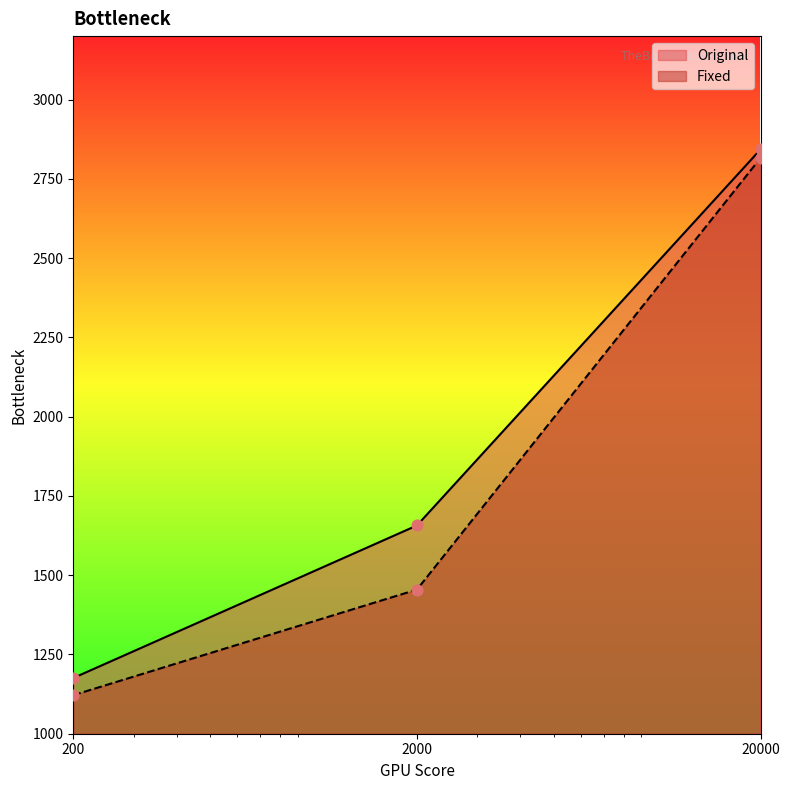

Which series has the largest total across all categories?

Original